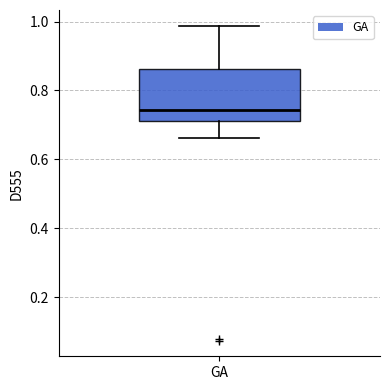

Transcribe this box plot: give where the median line is, the range the box spans, and where the two whiskers end, as read against the y-axis. The values are not printed on the chart, so give them approximately, as read against the axis.

median 0.74, box 0.72 to 0.86, whiskers 0.66 to 0.98